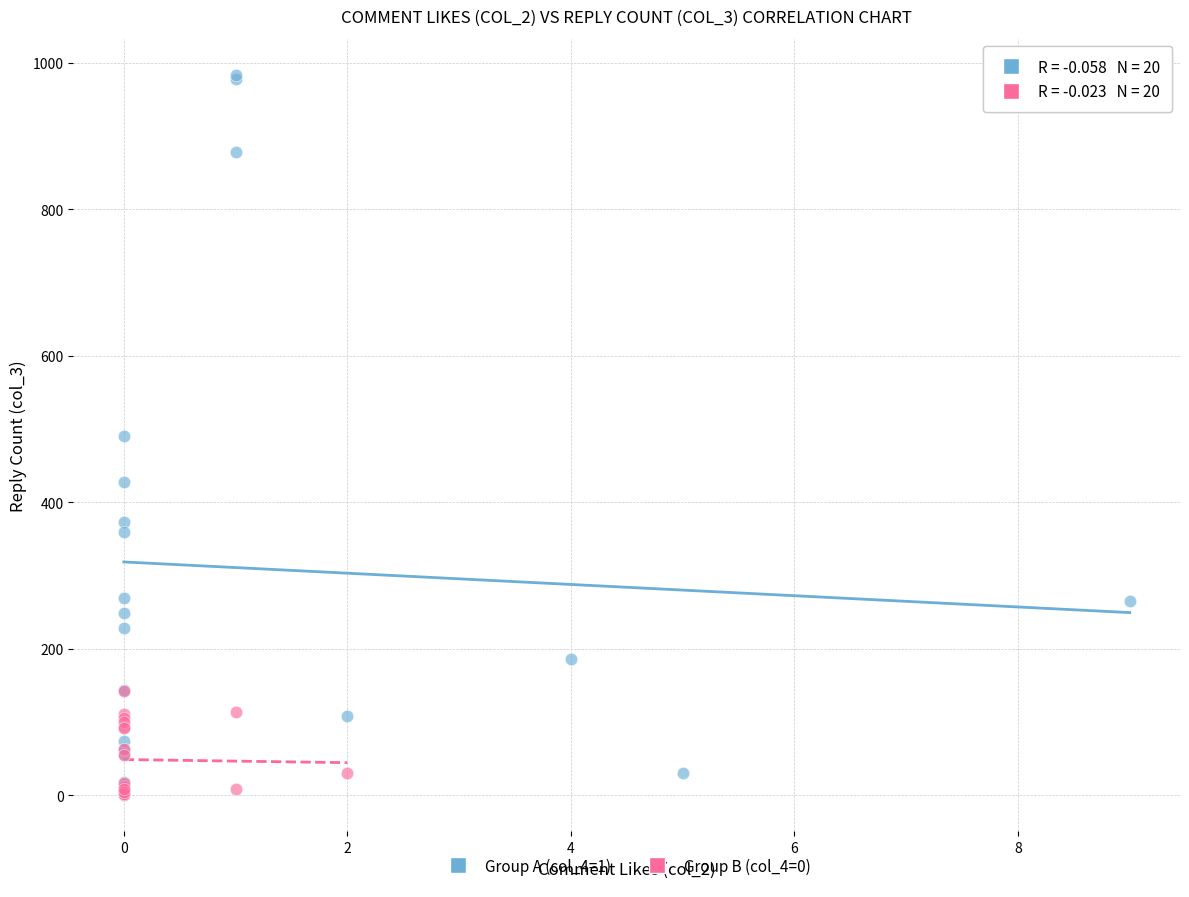

Which series contains the highest Y value?

Group A (col_4=1)